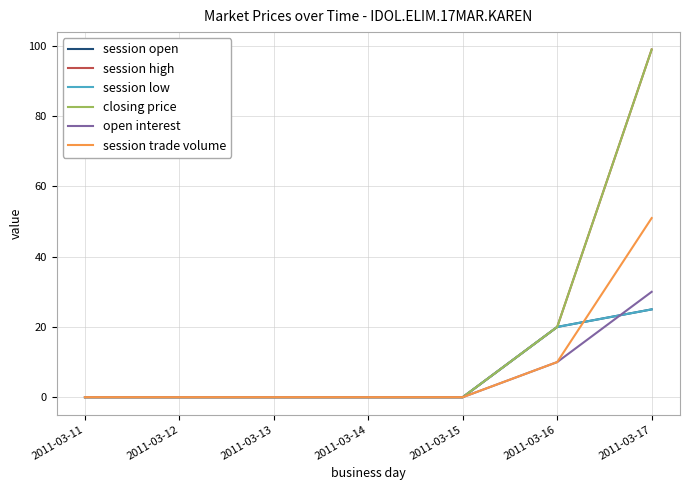

How many positive values does the session trade volume series have?

2